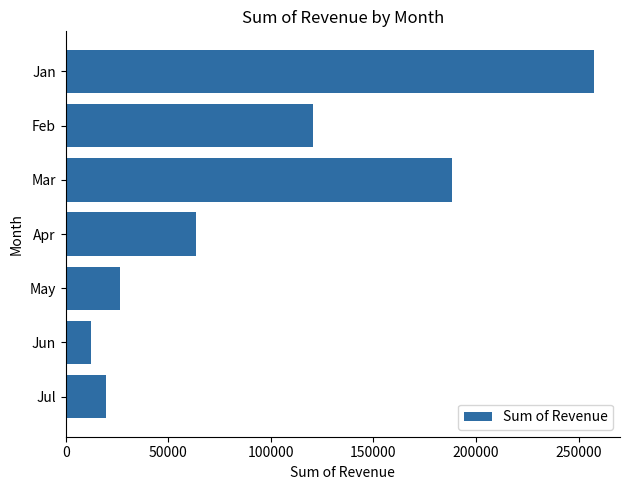

What is the value of the 3rd bar from the top?

188493.6